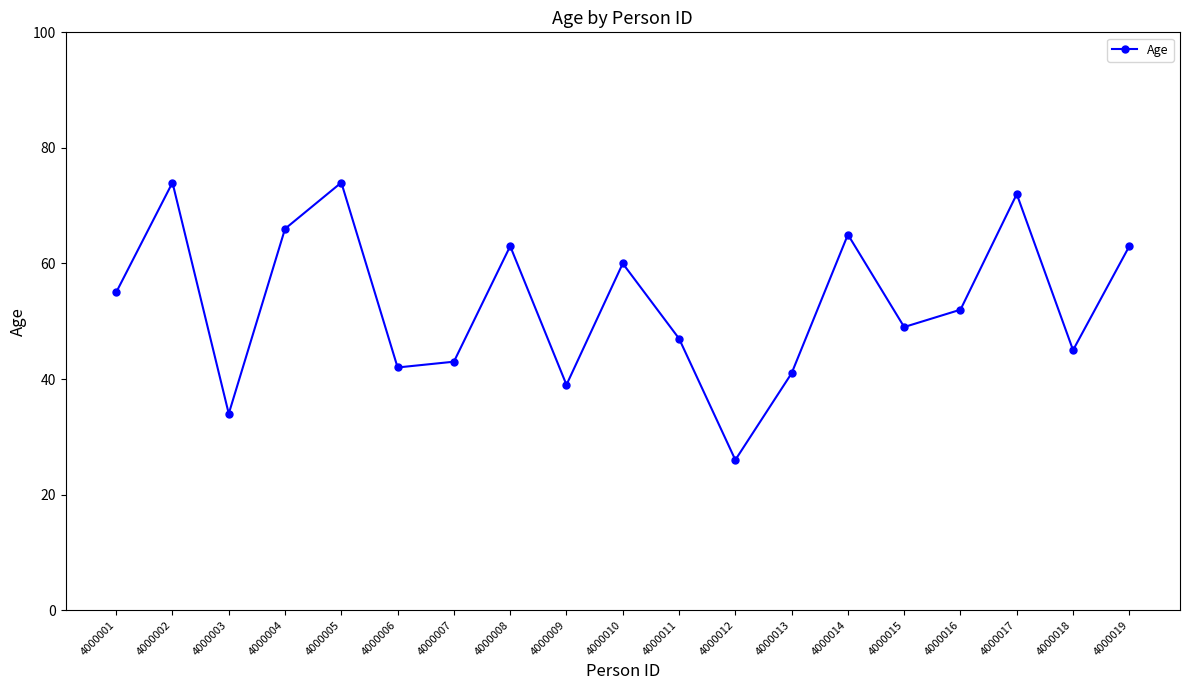

What is the value of the 14th point from the left?

65